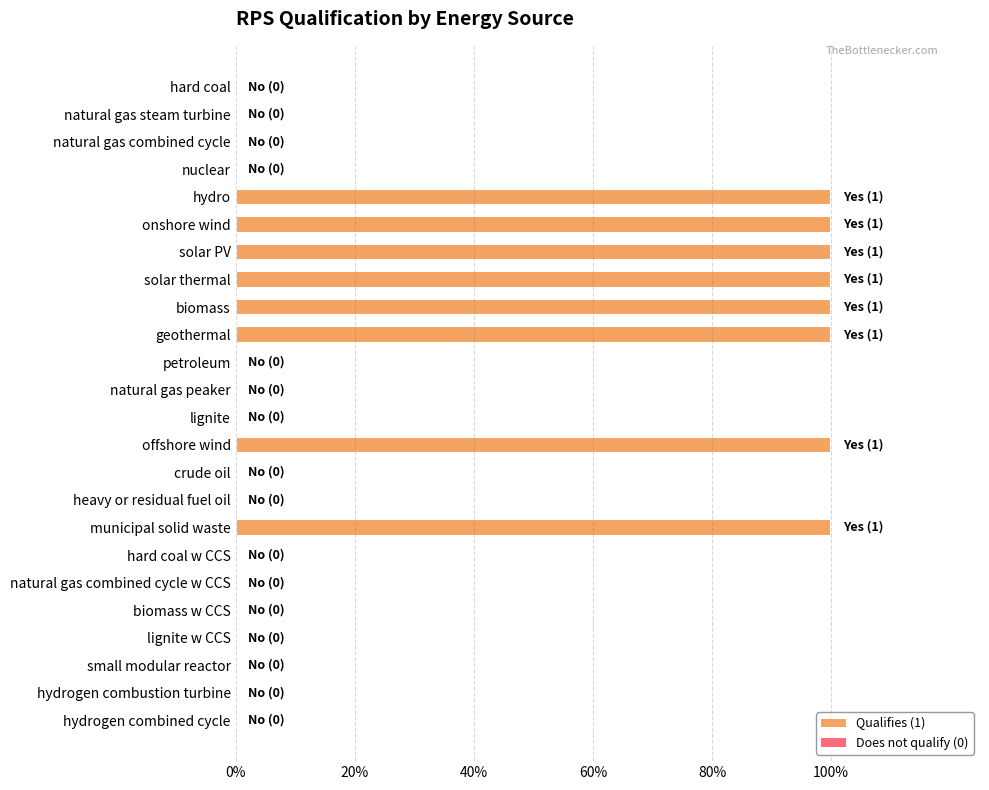

How many values exceed 0?

8